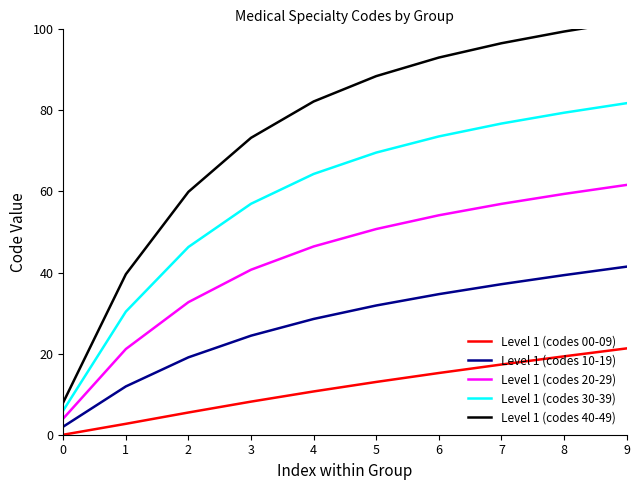

What is the difference between the highest and lowest values at 1?

36.9